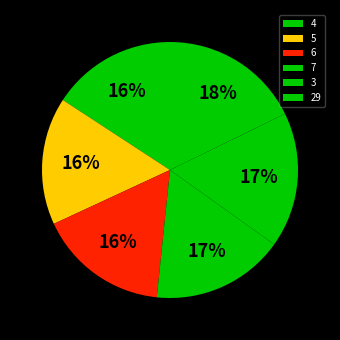

What portion of the pie excludes 3?

82.9%